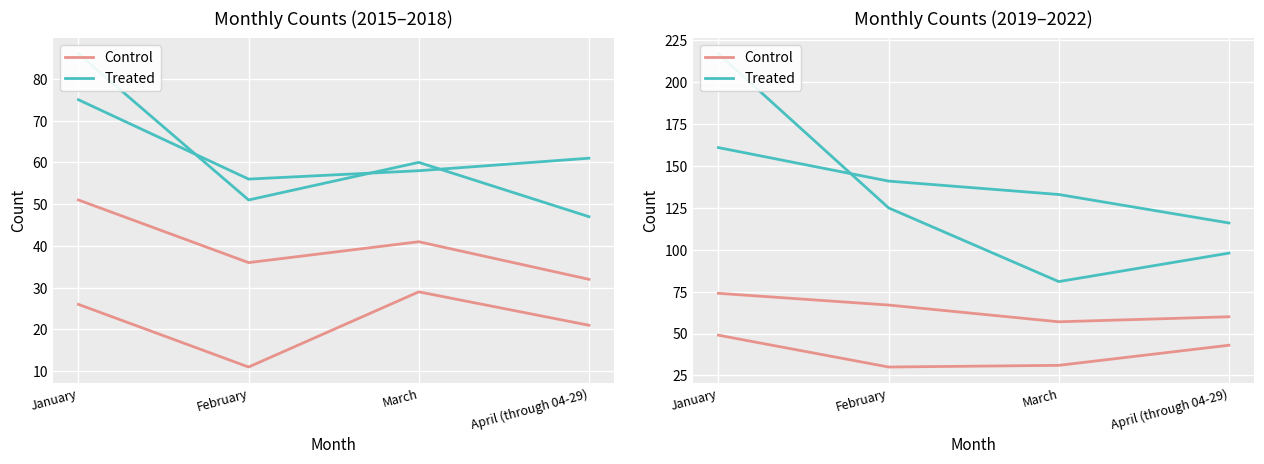

Which category has the lowest value in the Treated series?

March